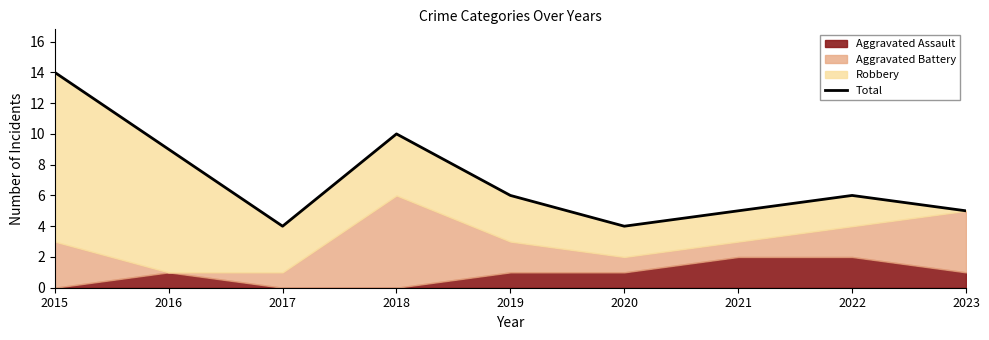

True or false: the data shows 5 at 2018.

False